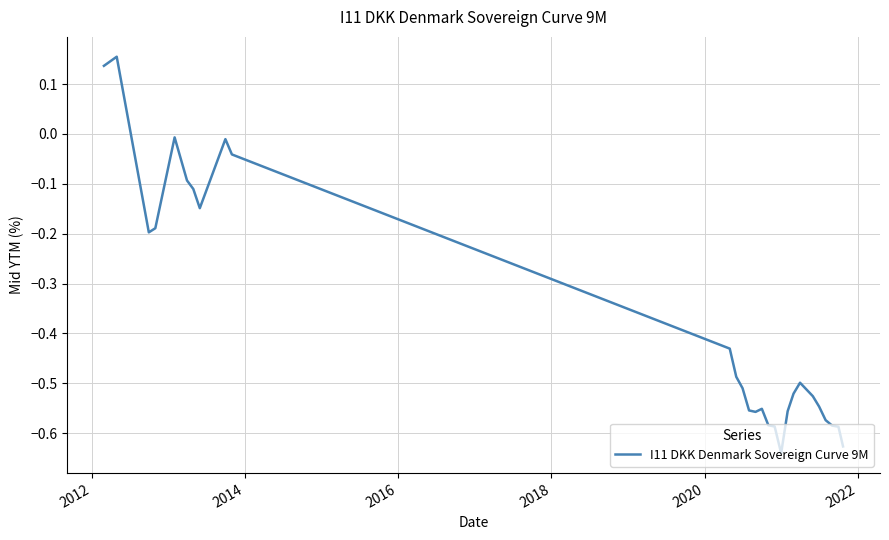

What is the difference between the maximum and minimum values?

0.8